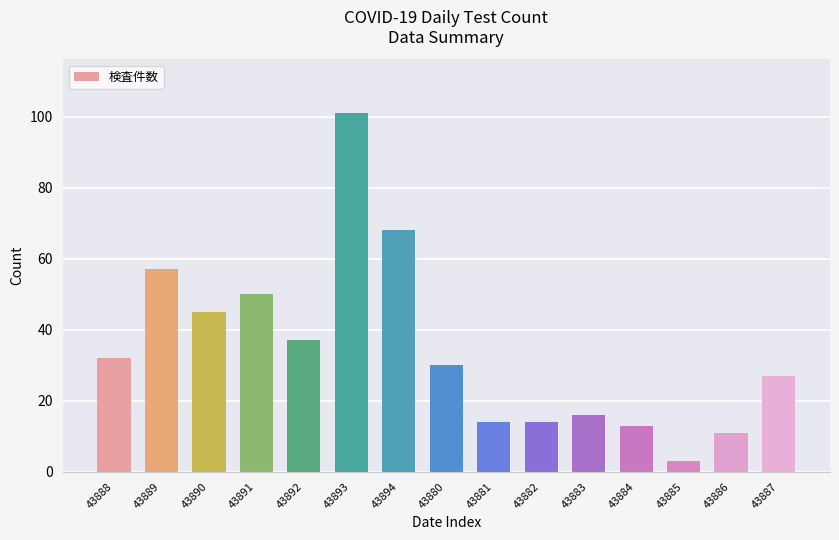

Are the bars grouped side by side (vs. stacked)?

No